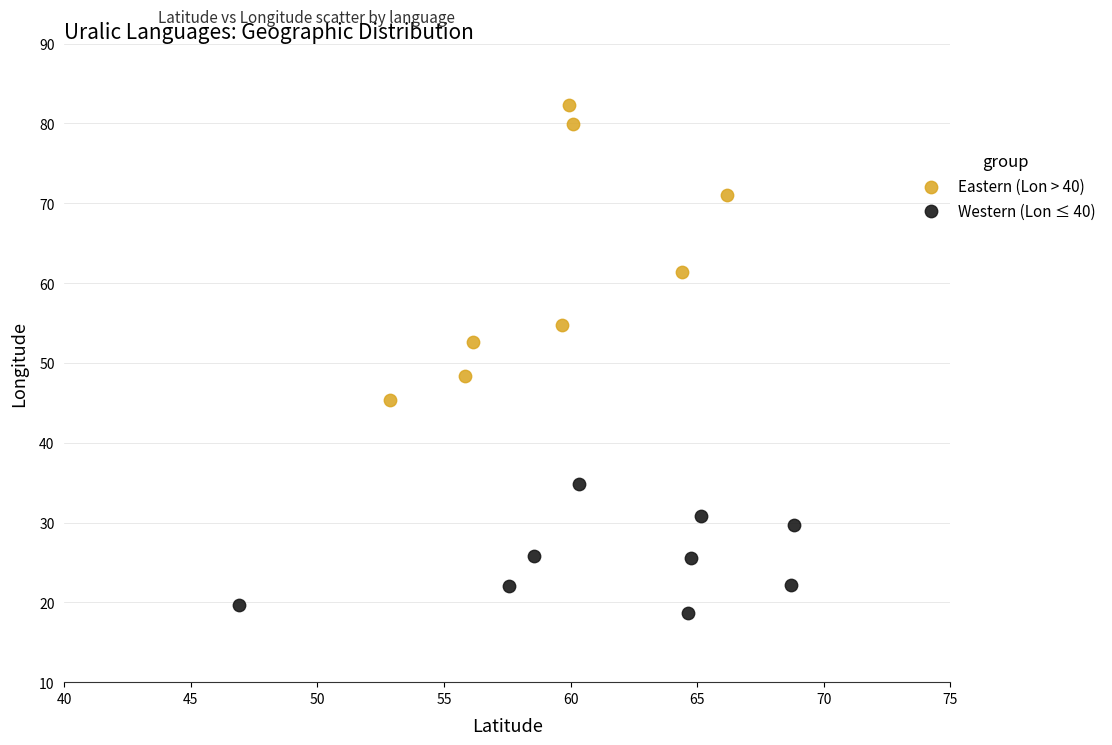

Which series has the largest Y range (max minus min)?

Eastern (Lon > 40)